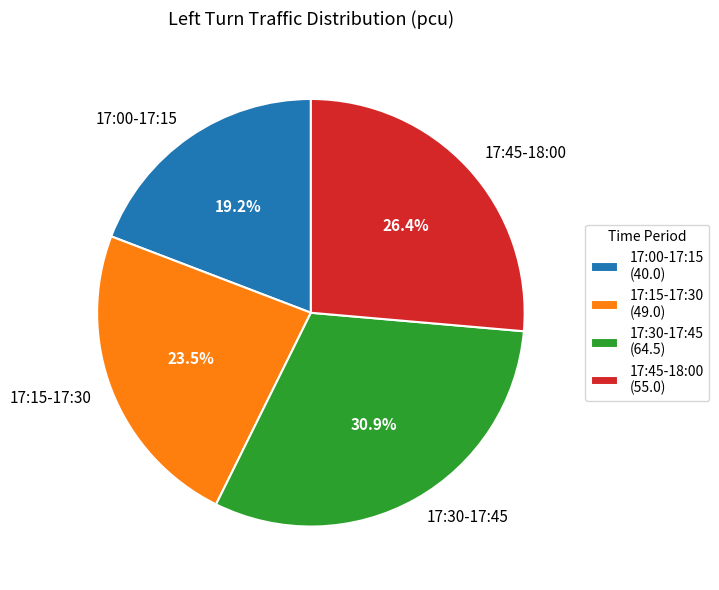

Which slice is the smallest?

17:00-17:15